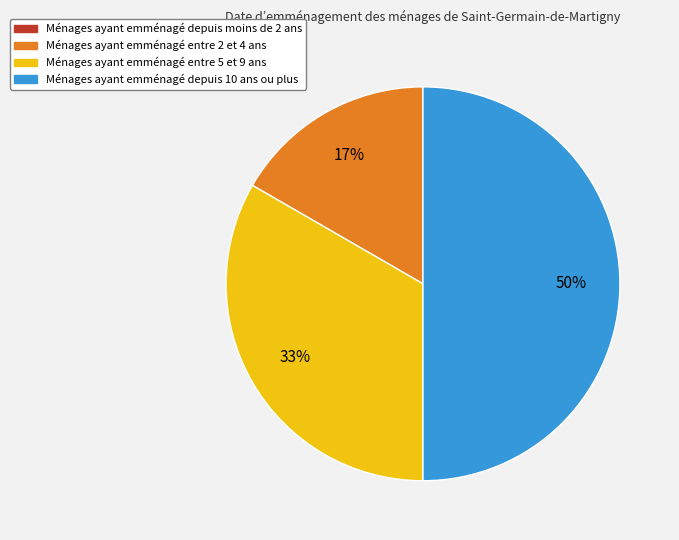

To the nearest percent, what is the average slice percentage?

25%